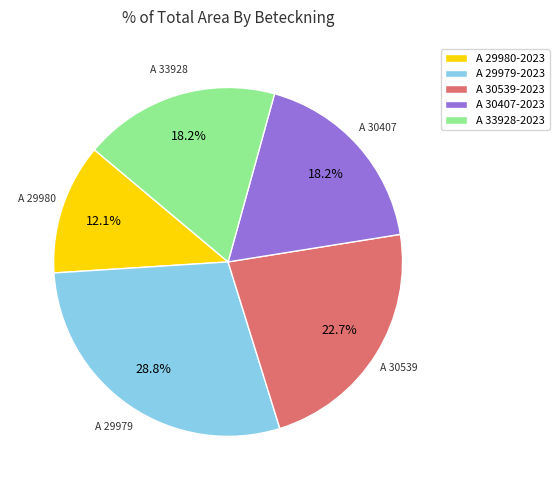

To the nearest percent, what is the difference between the A 29980-2023 and A 30539-2023 slice percentages?

11%